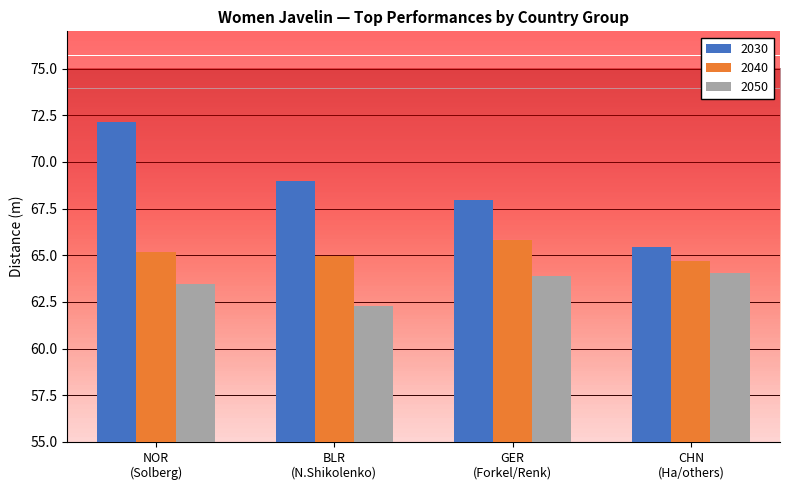

What is the average value of the 2050 series?

63.4